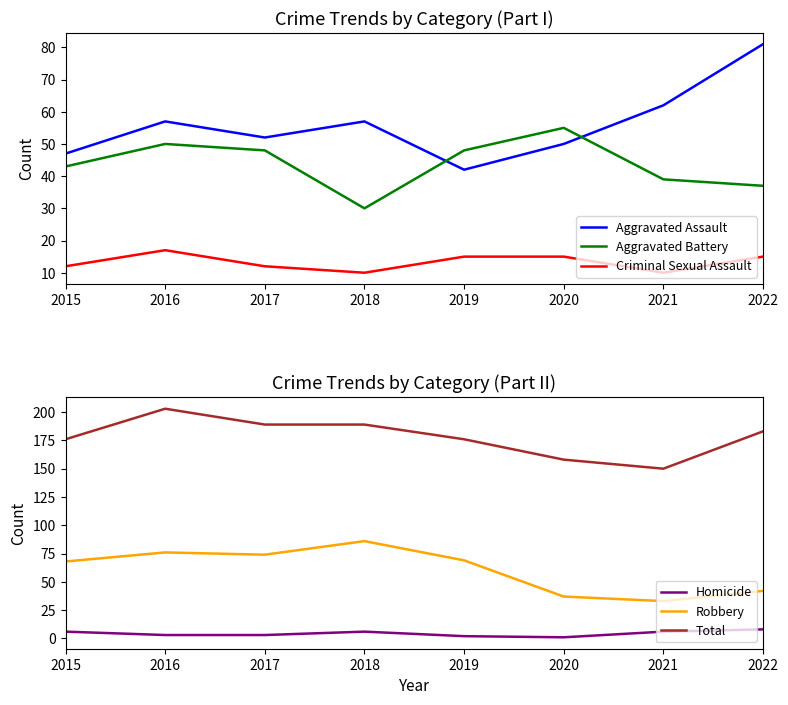

Which has a higher value, 2019 or 2015?

2015